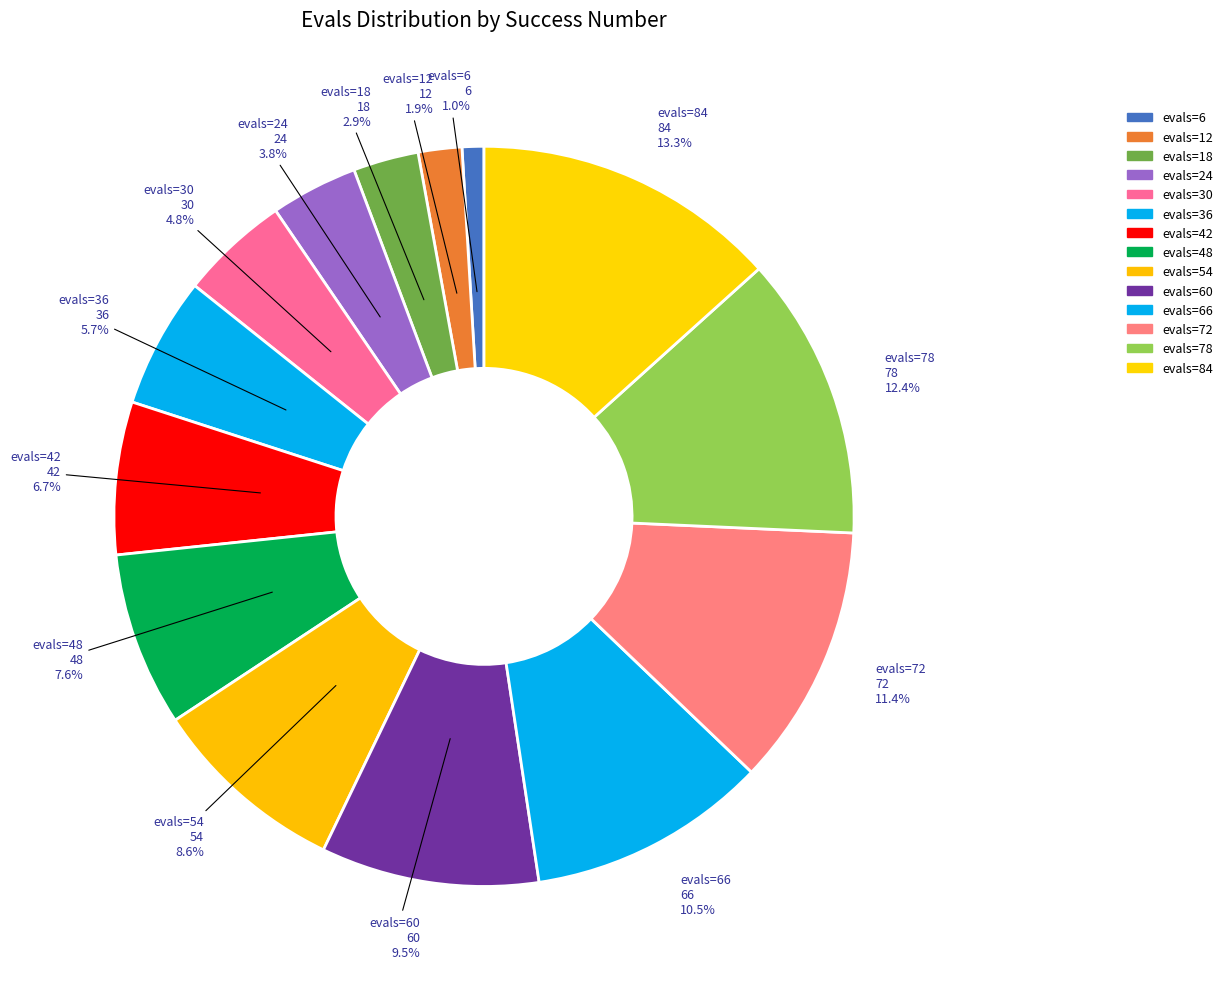

How many segments does this pie chart have?

14